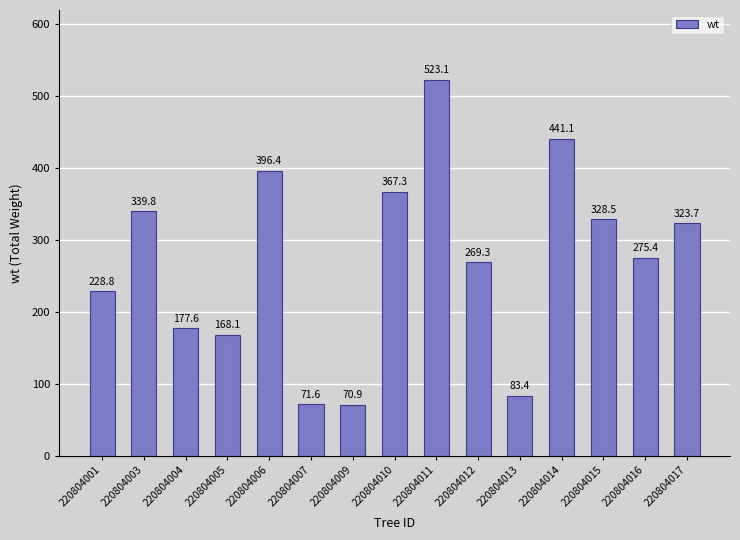

True or false: the data shows 476.3 at 220804017.

False